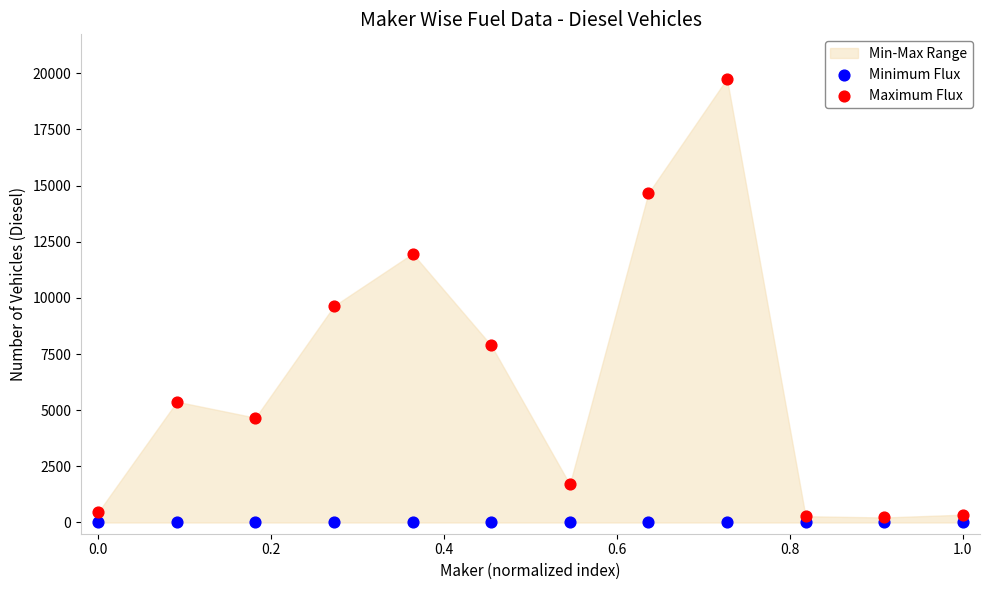

In the Maximum Flux series, what Y value is closest to 9991?

9642